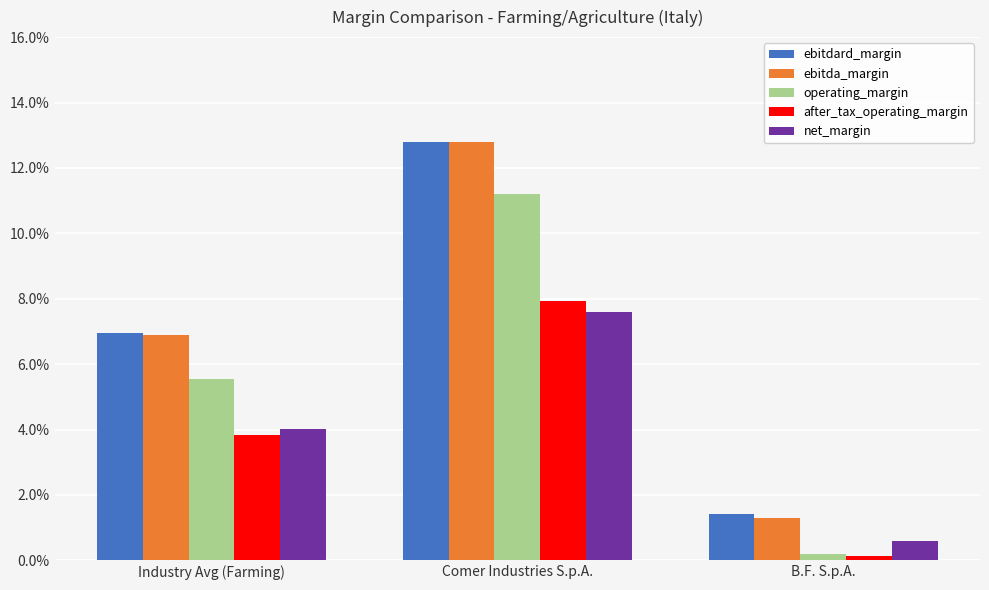

Is it true that ebitdard_margin equals 0.1 at Comer Industries S.p.A.?

True